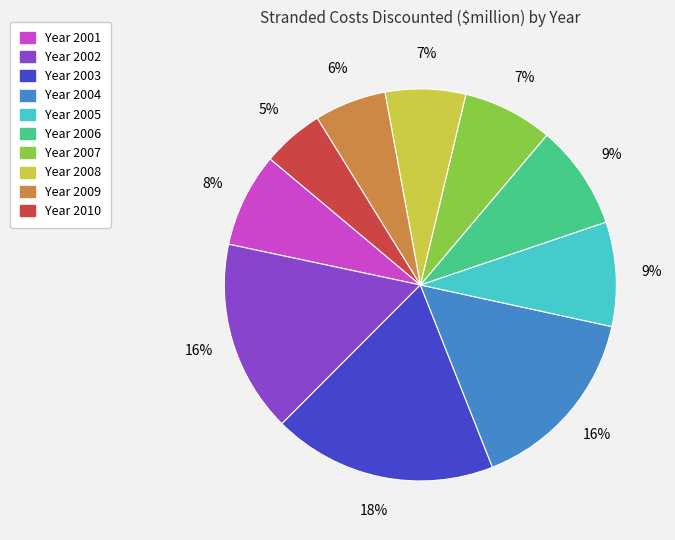

To the nearest percent, what is the average slice percentage?

10%